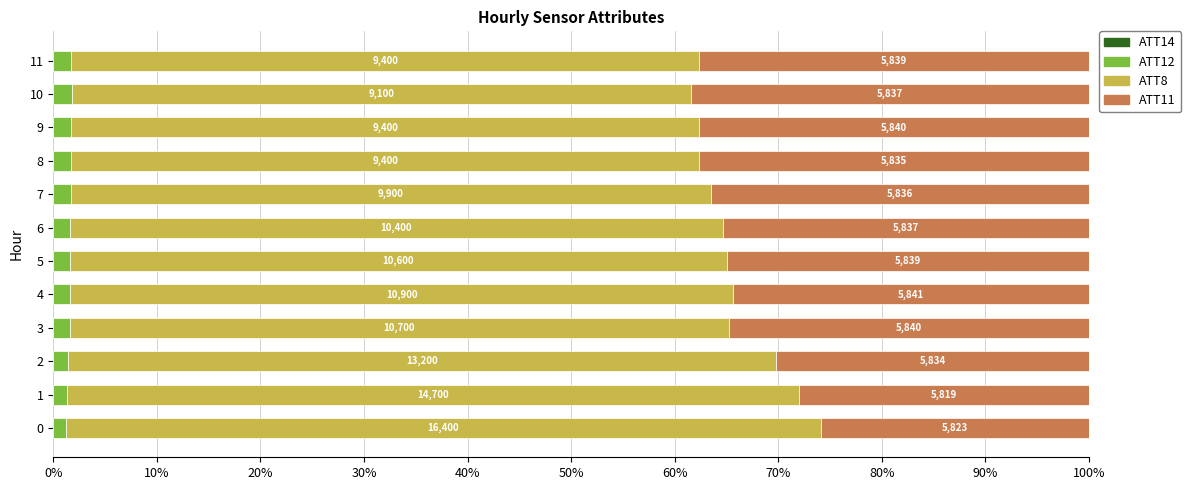

What position from the left is 90%?

10